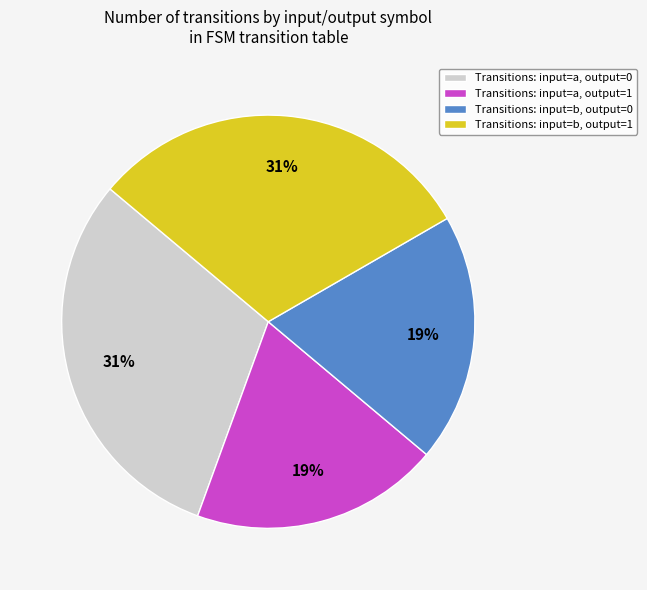

Does any single category account for the majority?

No